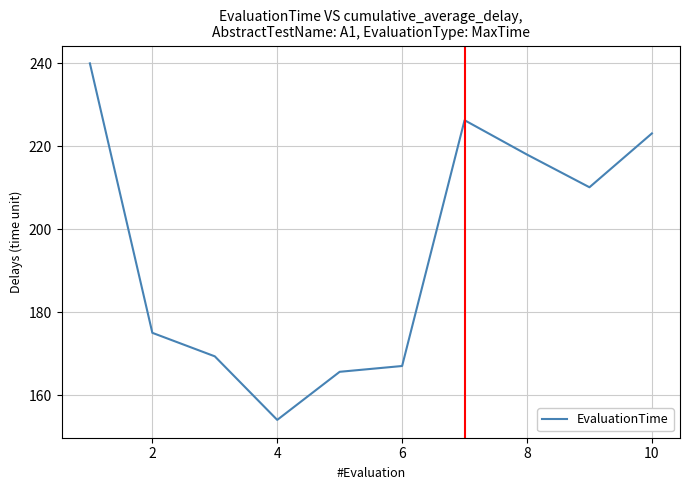

What is the difference between the maximum and minimum values?

86.0